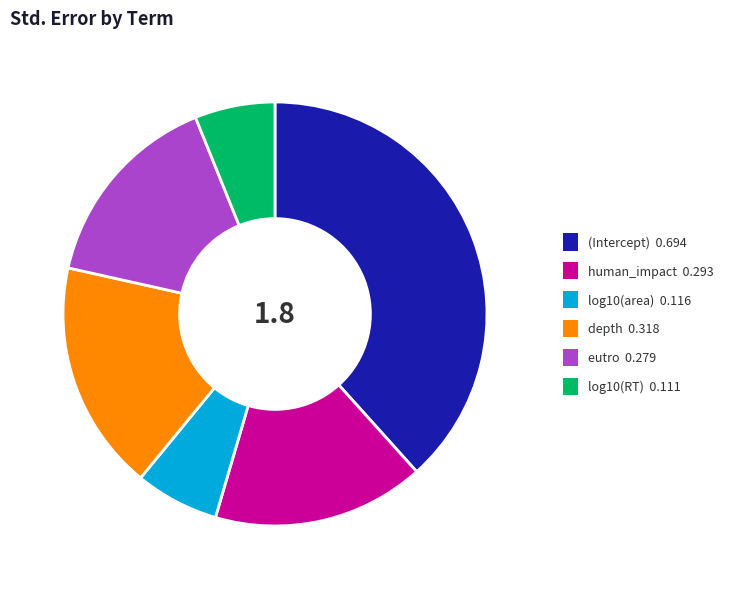

Does depth account for over 50% of the chart?

No